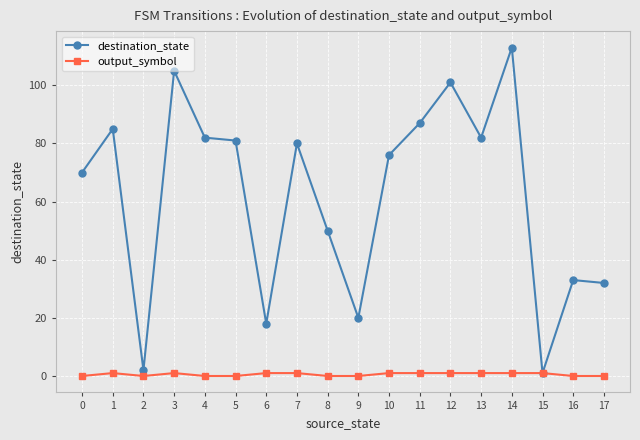

The value of destination_state at 10 is 118. True or false?

False